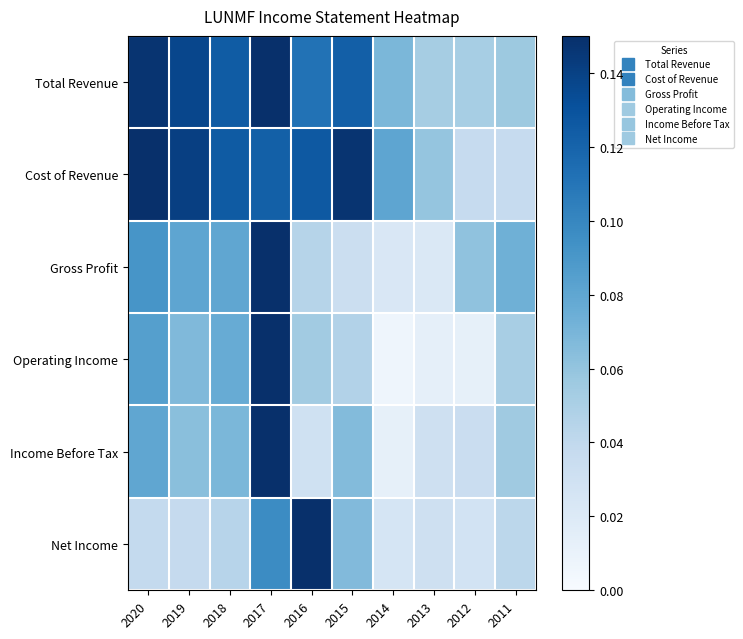

Reading left to right, what are all the values shown in this chart?

Total Revenue: 2020=0.1	2019=0.1	2018=0.1	2017=0.1	2016=0.1	2015=0.1	2014=0.1	2013=0.1	2012=0.1	2011=0.1
Cost of Revenue: 2020=0.1	2019=0.1	2018=0.1	2017=0.1	2016=0.1	2015=0.1	2014=0.1	2013=0.1	2012=0.0	2011=0.0
Gross Profit: 2020=0.1	2019=0.1	2018=0.1	2017=0.1	2016=0.0	2015=0.0	2014=0.0	2013=0.0	2012=0.1	2011=0.1
Operating Income: 2020=0.1	2019=0.1	2018=0.1	2017=0.1	2016=0.1	2015=0.0	2014=0.0	2013=0.0	2012=0.0	2011=0.1
Income Before Tax: 2020=0.1	2019=0.1	2018=0.1	2017=0.1	2016=0.0	2015=0.1	2014=0.0	2013=0.0	2012=0.0	2011=0.1
Net Income: 2020=0.0	2019=0.0	2018=0.0	2017=0.1	2016=0.1	2015=0.1	2014=0.0	2013=0.0	2012=0.0	2011=0.0